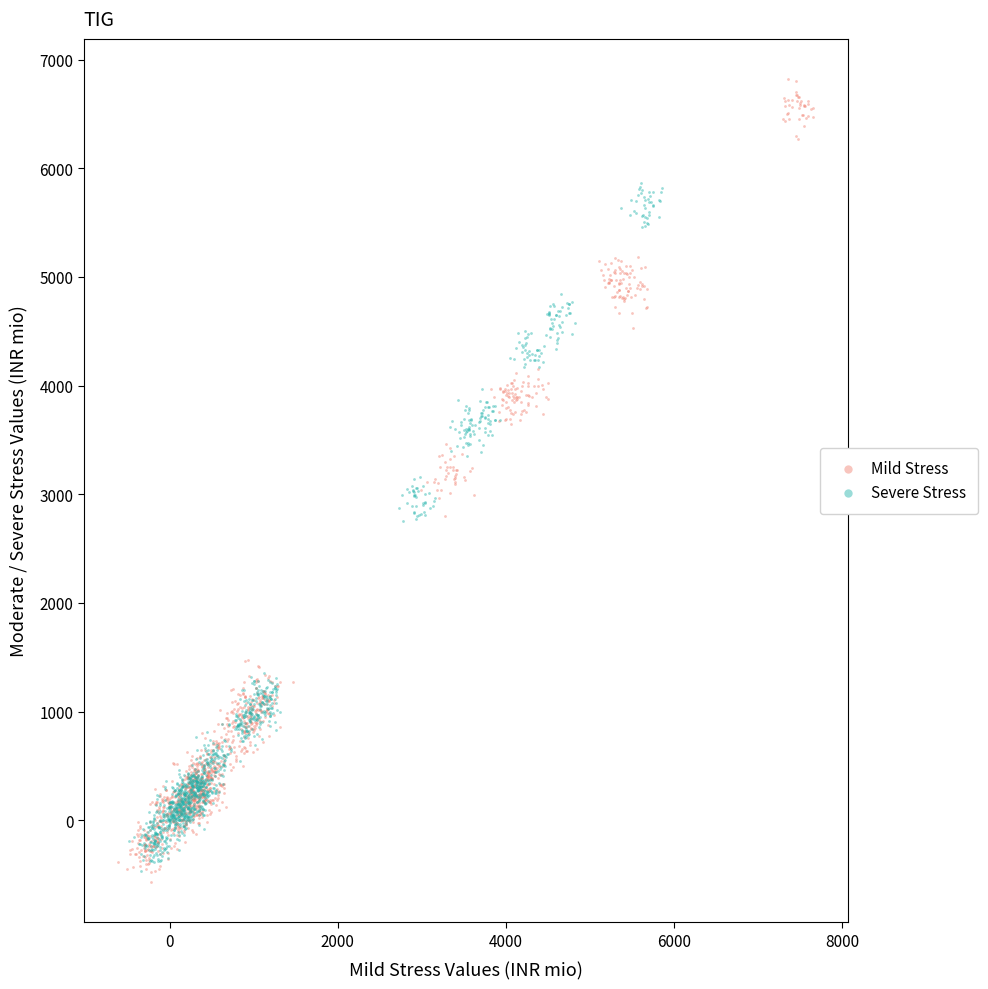

Which series contains the highest Y value?

Mild Stress